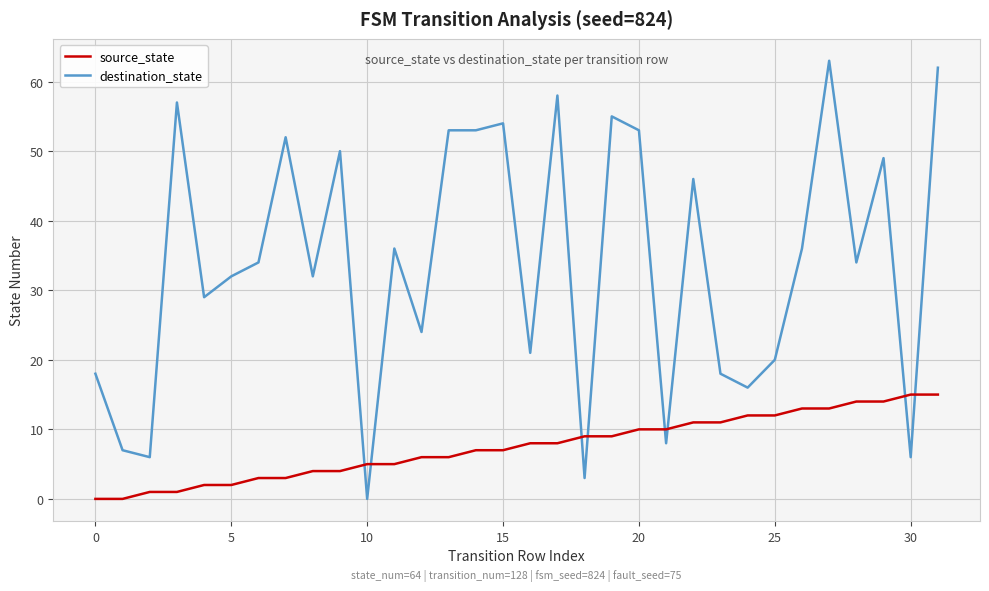

How many series are shown in this chart?

2